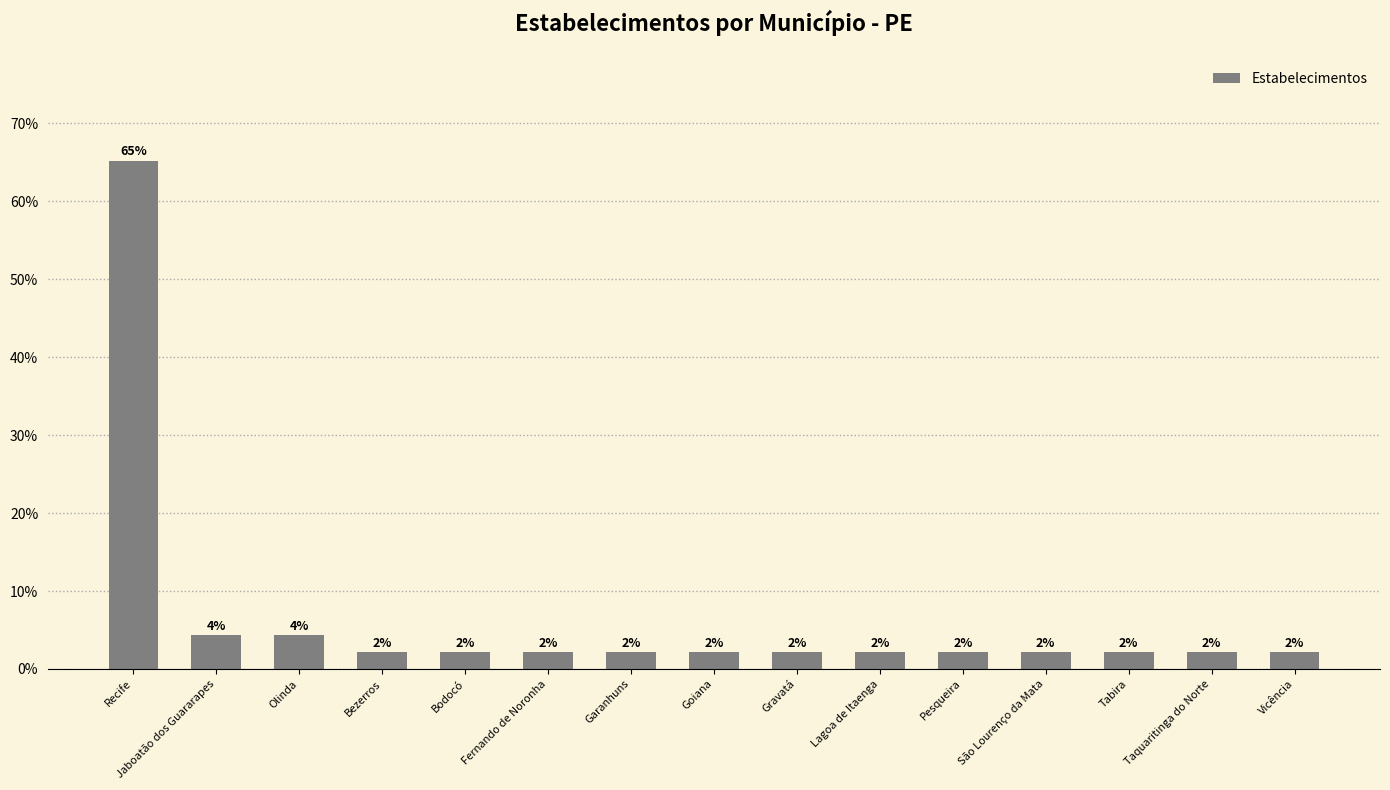

How many bars are there in total?

15